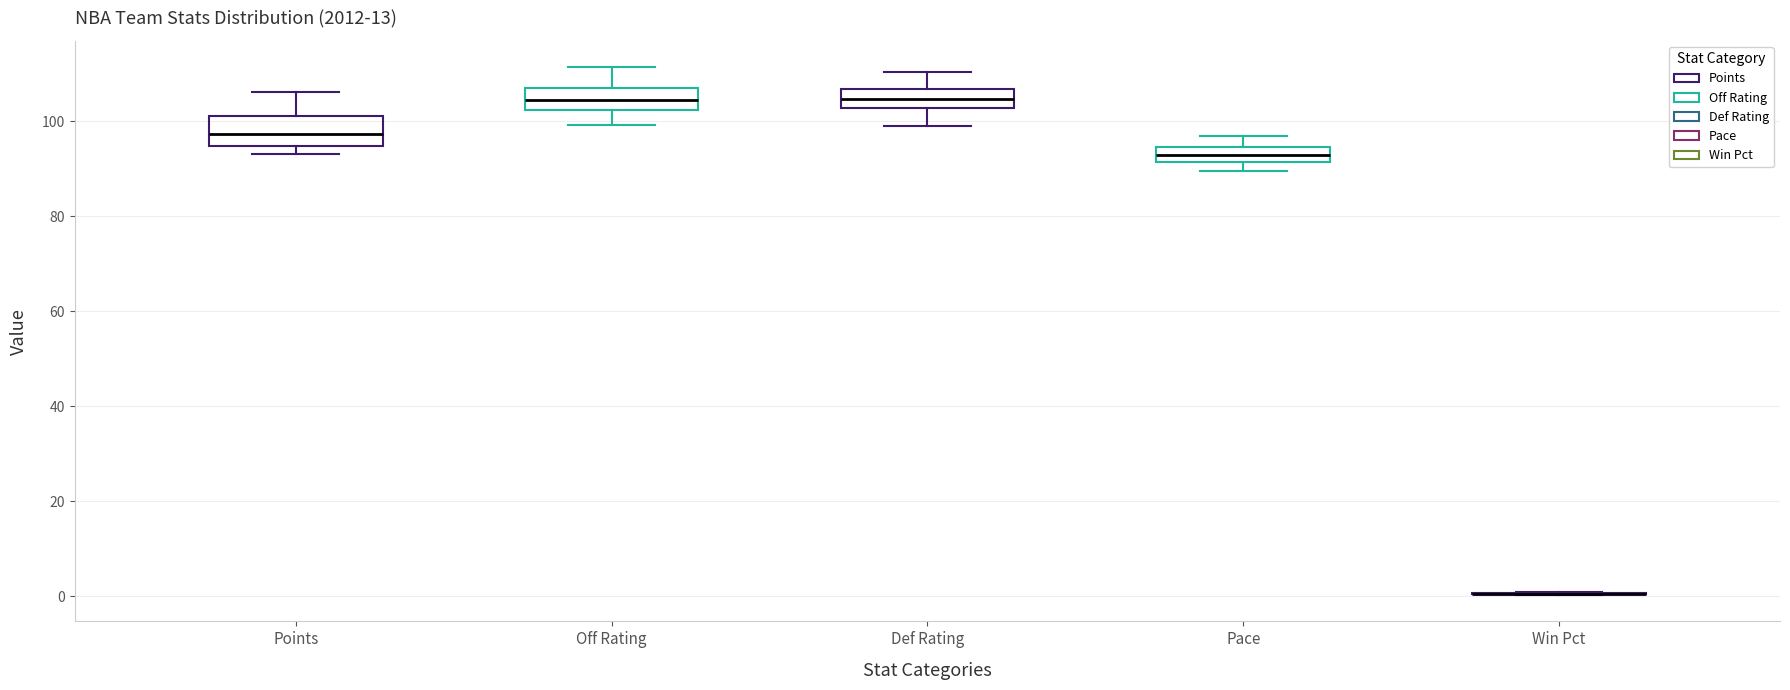

Reading left to right, read every box against the y-axis: the position of its median line, the range the box covers, and the ends of its whiskers. The values are not printed on the chart, so give them approximately, as read against the axis.

Points: median 98, box 94 to 102, whiskers 94 (just below the box's lower edge) to 106
Off Rating: median 104, box 102 to 106, whiskers 100 to 112
Def Rating: median 104, box 102 to 106, whiskers 100 to 110
Pace: median 94 (inside the box), box 92 to 94, whiskers 90 to 96
Win Pct: box collapsed to a line at 0, whiskers 0 to 0